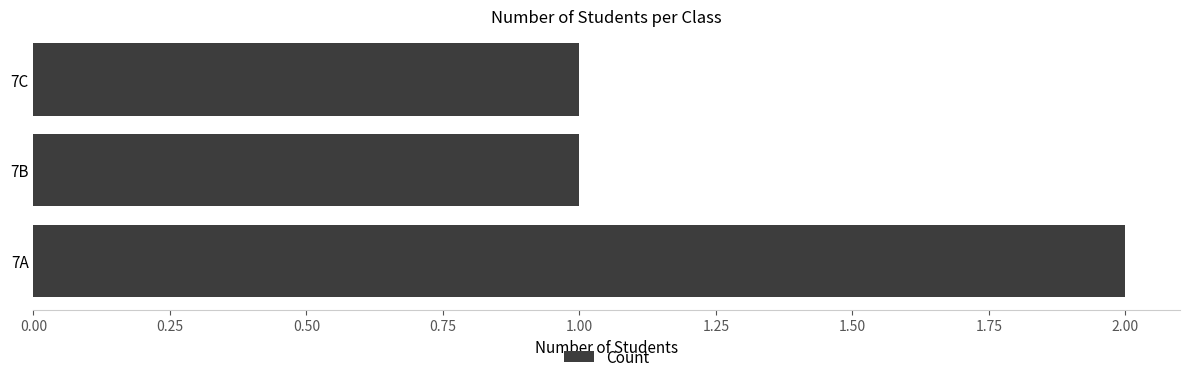

What is the average value?

1